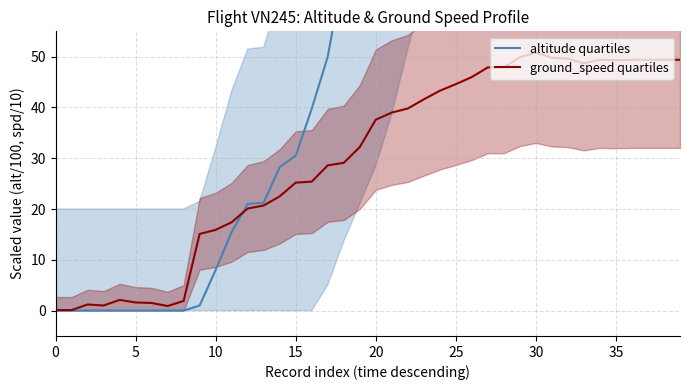

How many times do ground_speed quartiles and altitude quartiles cross each other?

1